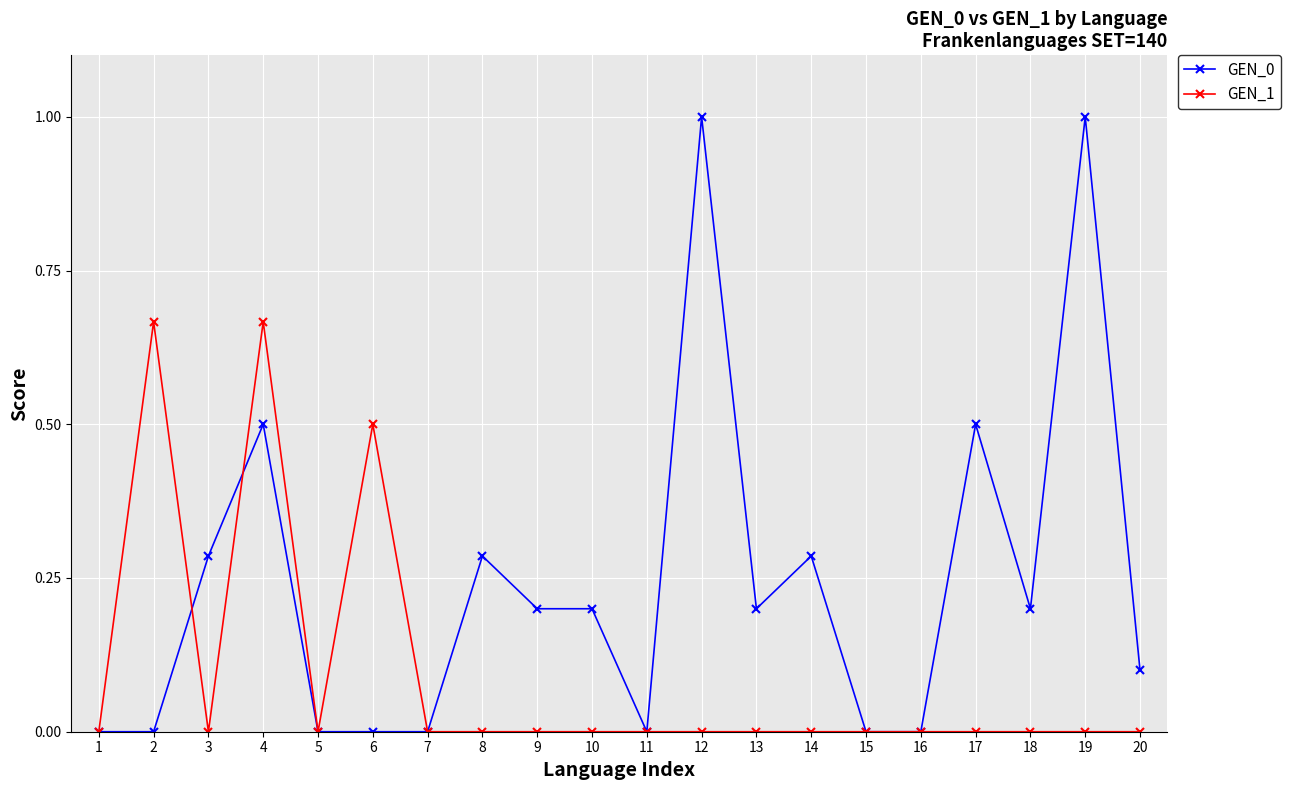

What is the greatest value displayed?

1.0